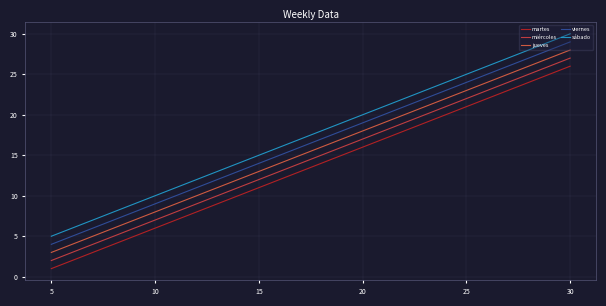

Which series has the widest spread of values?

martes